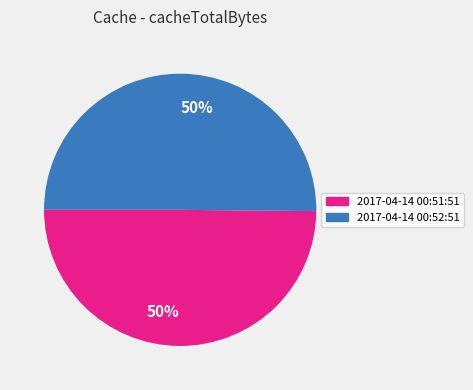

To the nearest percent, what is the average slice percentage?

50%